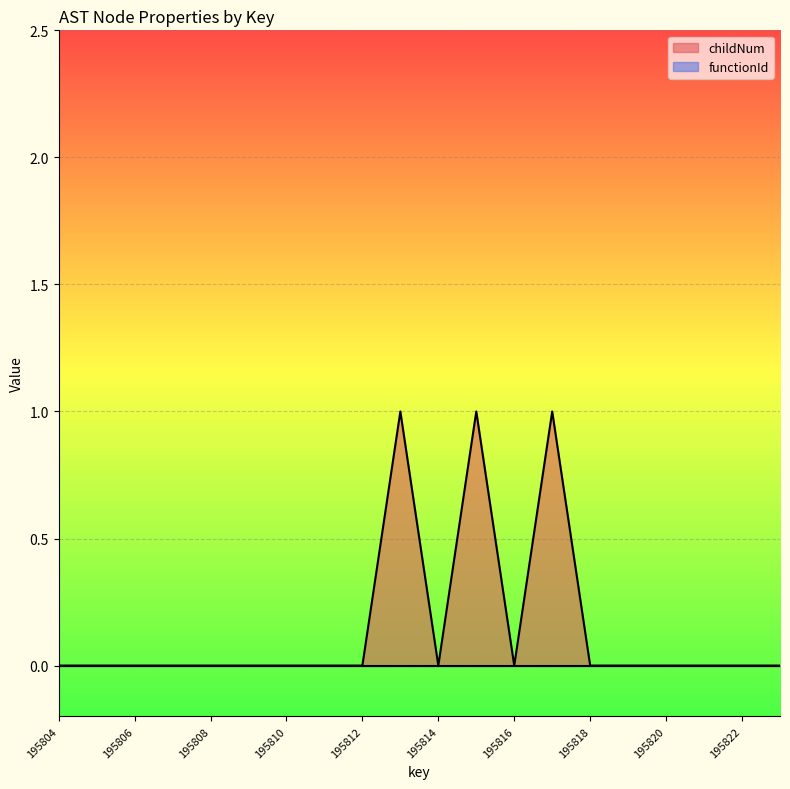

List the labels in order of value, largest first.

195813, 195815, 195817, 195804, 195805, 195806, 195807, 195808, 195809, 195810, 195811, 195812, 195814, 195816, 195818, 195819, 195820, 195821, 195822, 195823